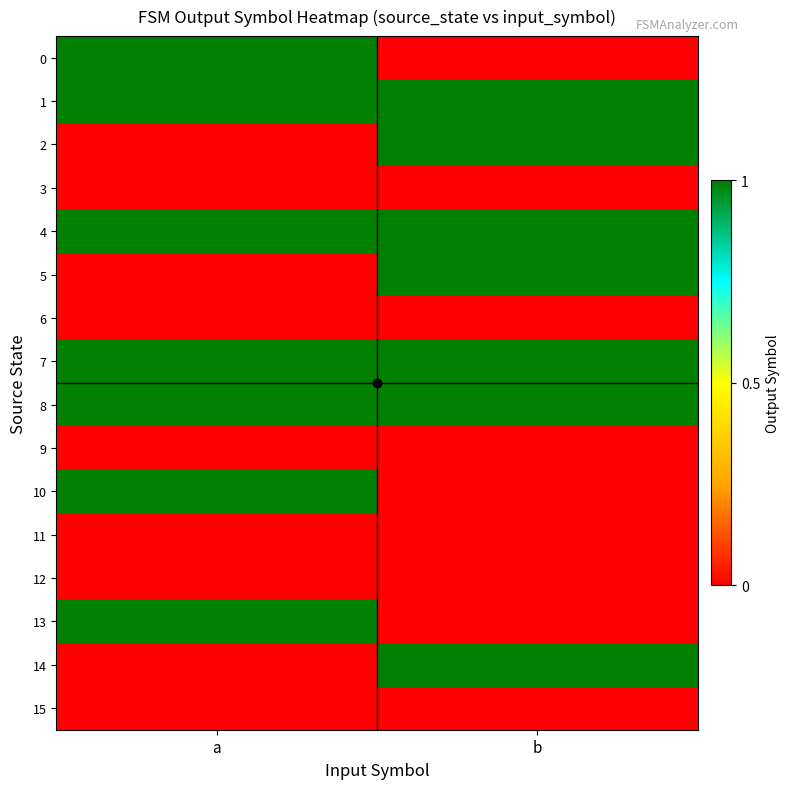

What is the difference between the highest and lowest values at b?

1